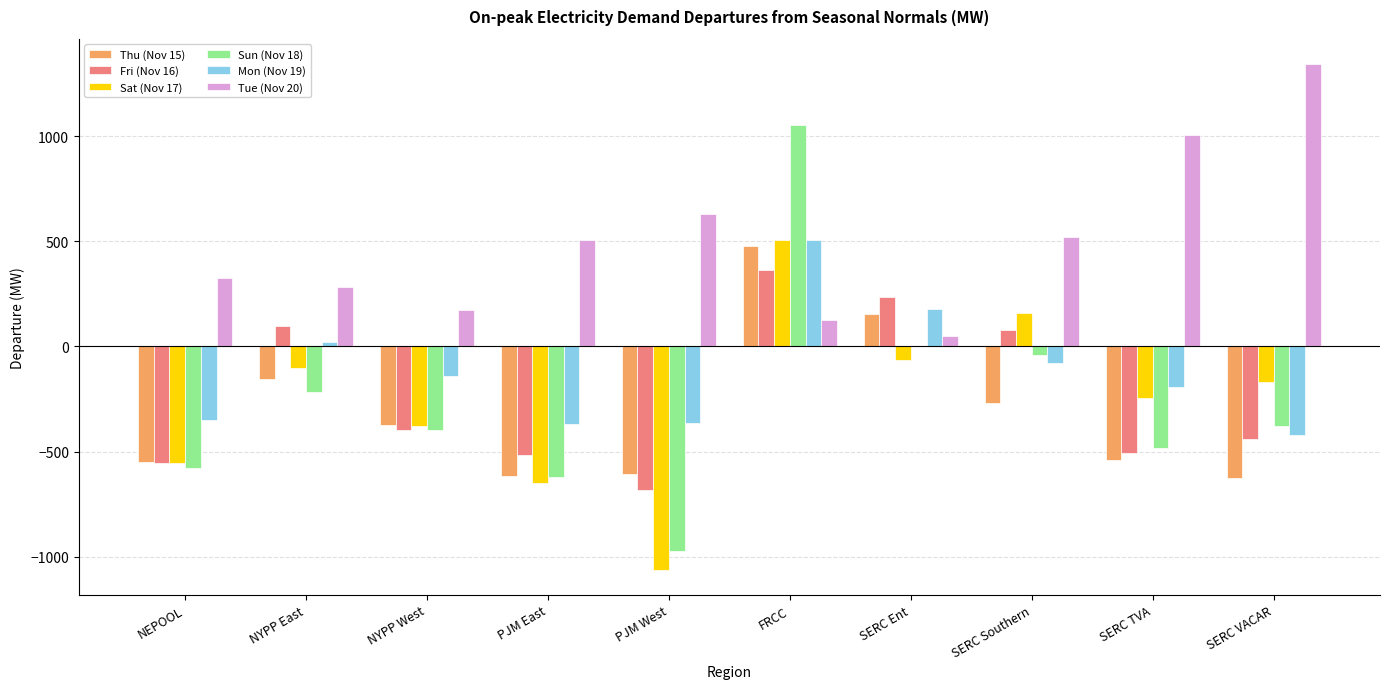

What are all the series names shown in the legend?

Thu (Nov 15), Fri (Nov 16), Sat (Nov 17), Sun (Nov 18), Mon (Nov 19), Tue (Nov 20)